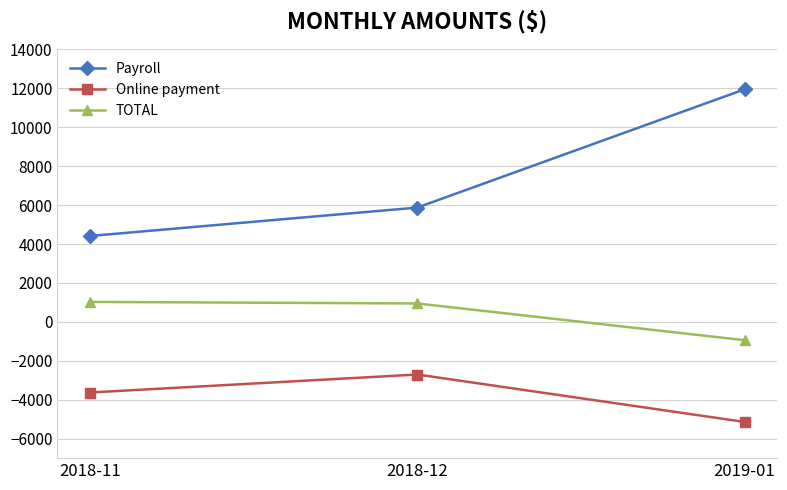

What is the smallest value displayed?

-5140.7